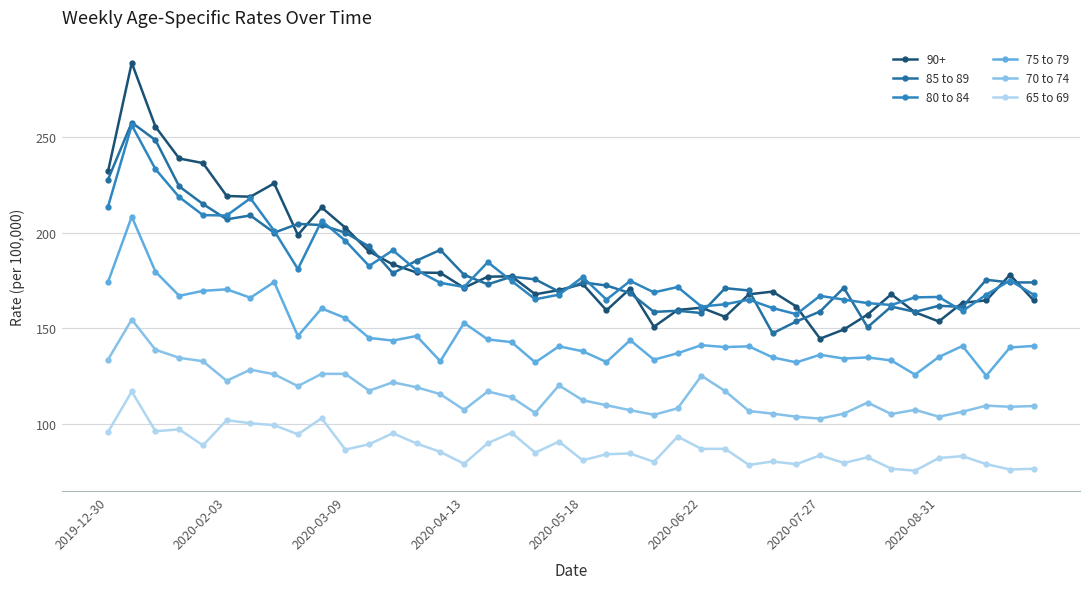

What is the lowest value of the 65 to 69 series?

75.6